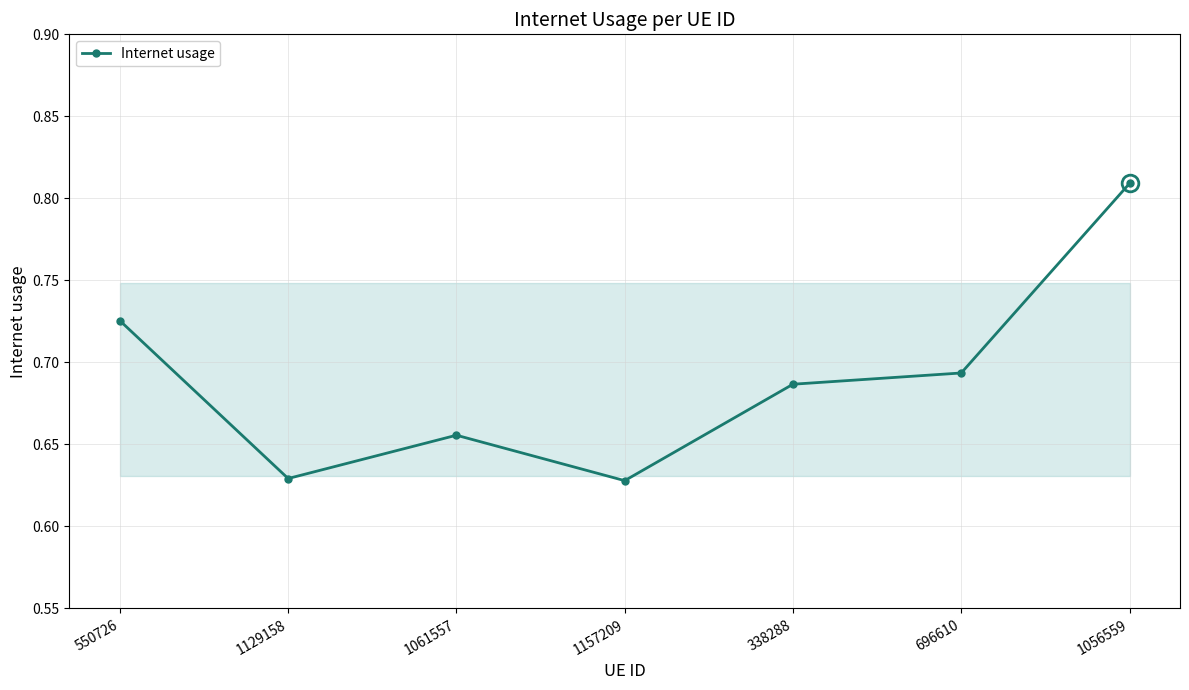

True or false: the data shows 1.1 at 1056559.

False